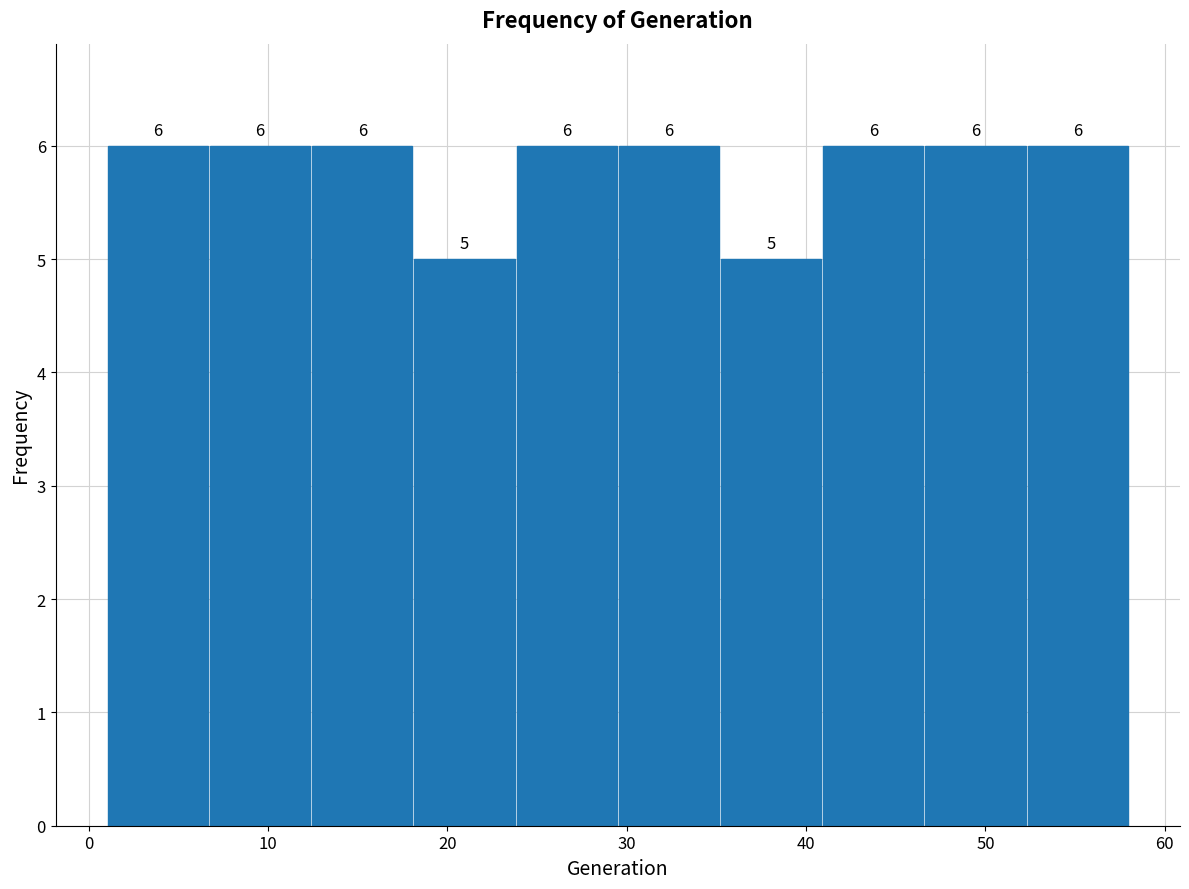

Reading left to right, list every bar in this chart as the range it spans on the x-axis followed by its height. The bar edges are not printed on the chart, so give them approximately, as read against the axis.

1.0 to 6.7: 6
6.7 to 12.4: 6
12.4 to 18.1: 6
18.1 to 23.8: 5
23.8 to 29.5: 6
29.5 to 35.2: 6
35.2 to 40.9: 5
40.9 to 46.6: 6
46.6 to 52.3: 6
52.3 to 58.0: 6